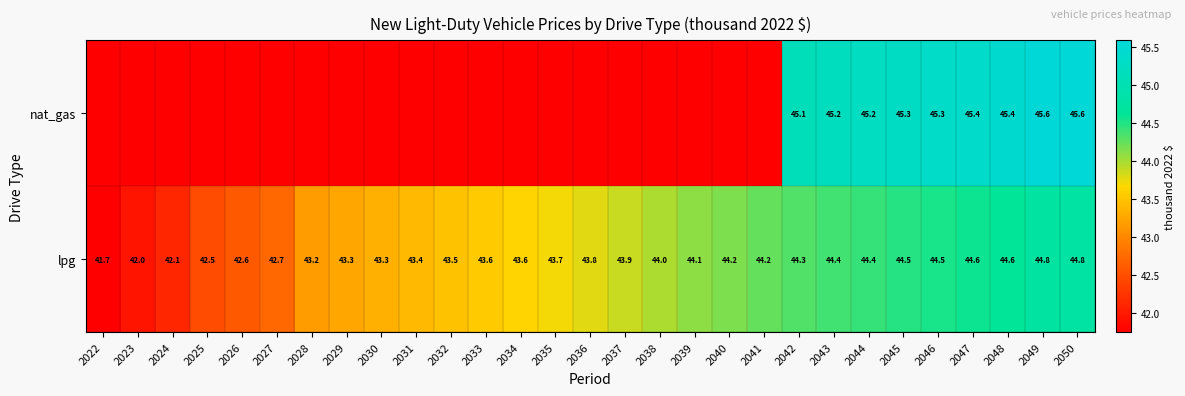

Is the value of lpg at 2024 greater than the value of nat_gas at 2046?

No